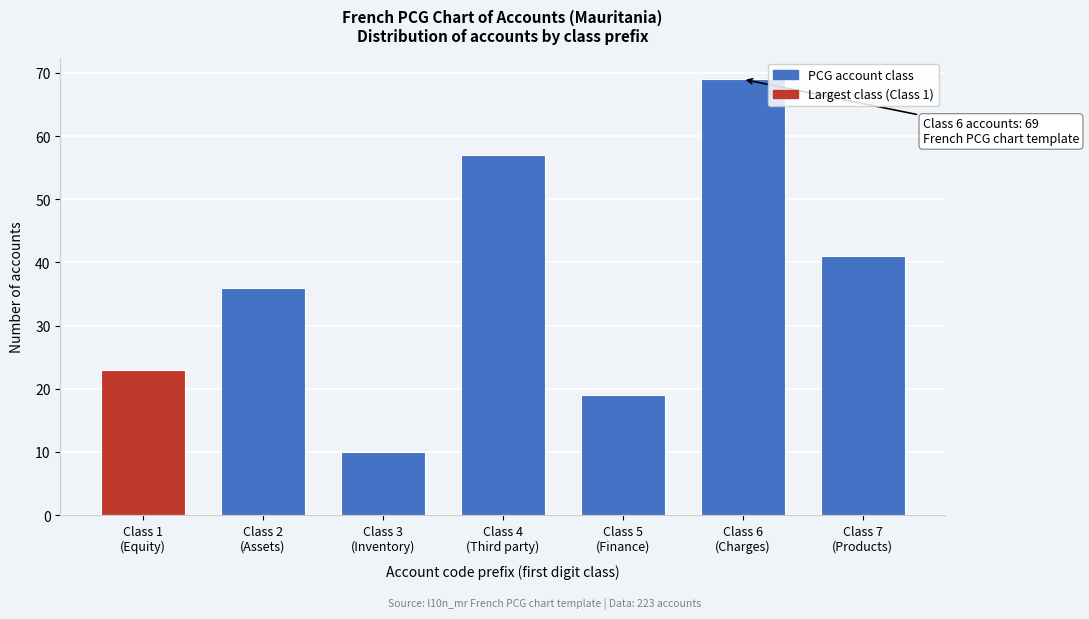

Reading right to left, transcribe all the data shown in this chart.

41	69	19	57	10	36	23